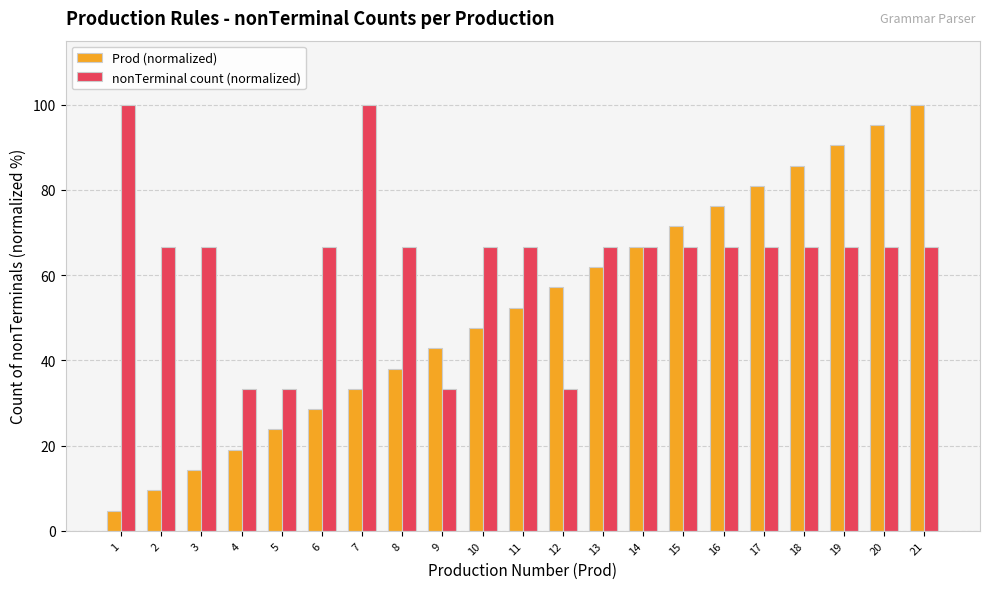

Which series changed the most between 2 and 13?

Prod (normalized)